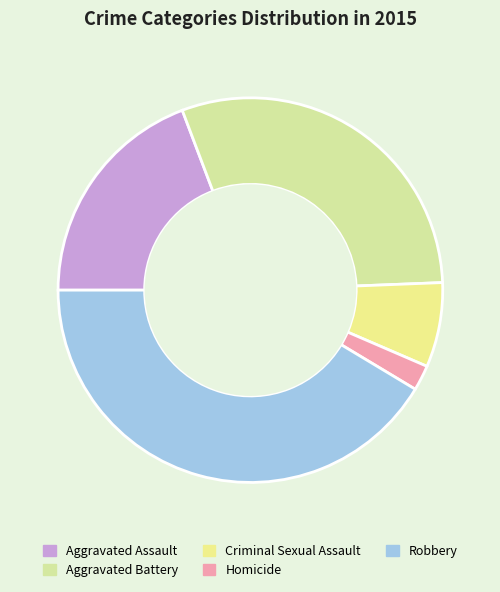

Do Aggravated Assault and Robbery together represent more than half of the pie?

Yes